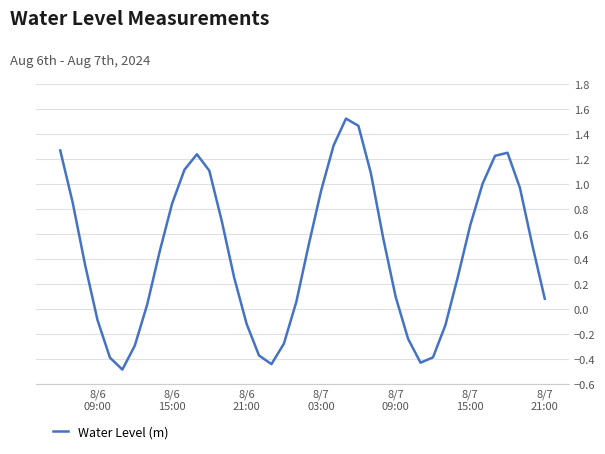

Does the chart display data point markers on the line(s)?

No